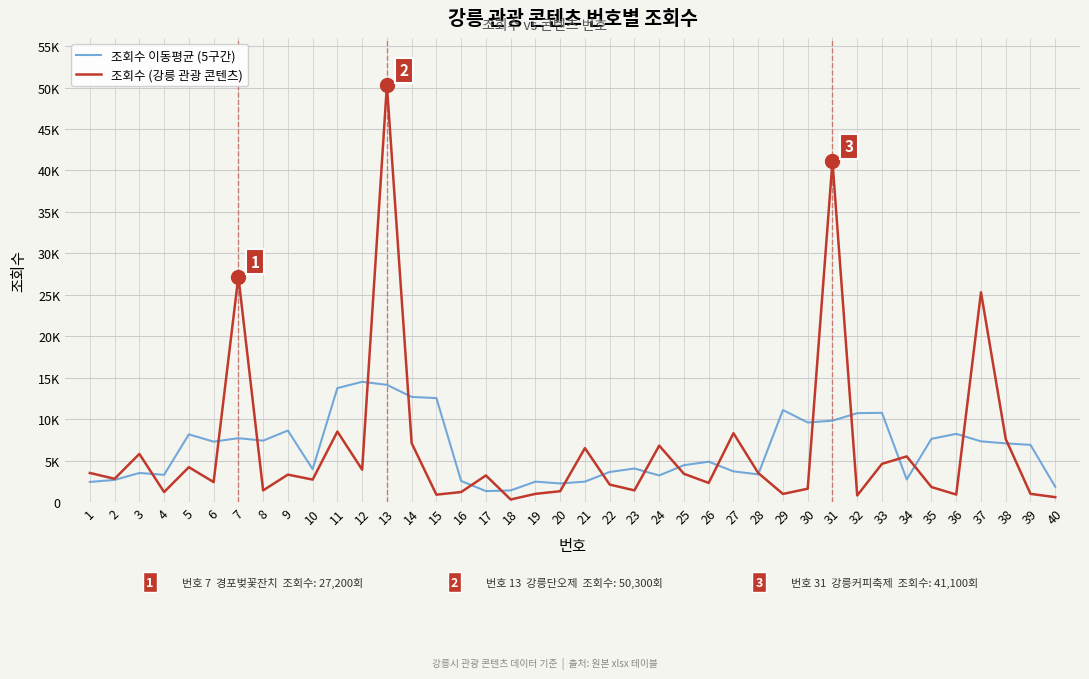

At which label is 조회수 (강릉 관광 콘텐츠) closest to 25299?

37